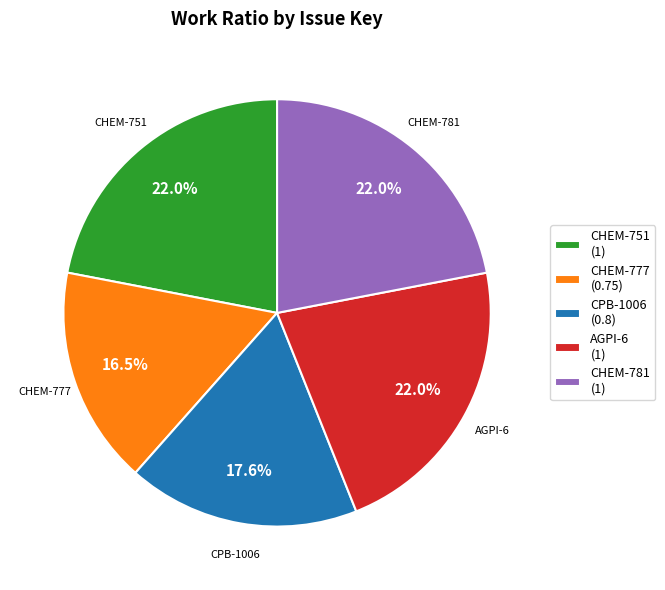

The CHEM-751 slice represents 22% of the pie. True or false?

True